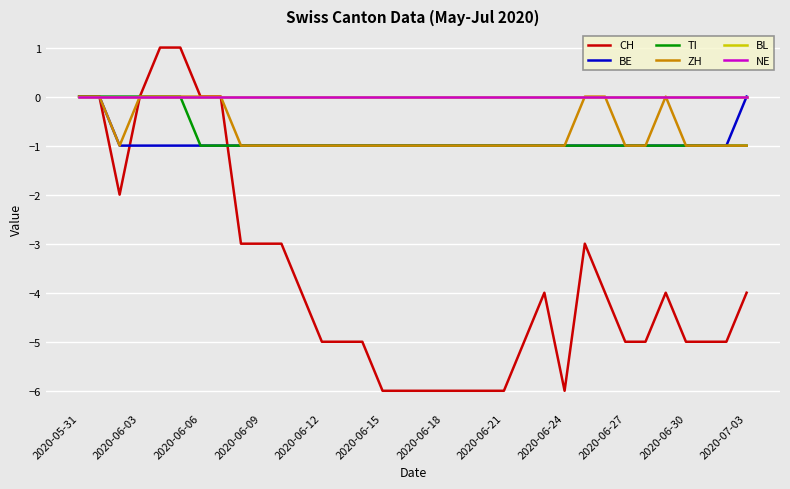

True or false: NE and CH cross at least once.

False